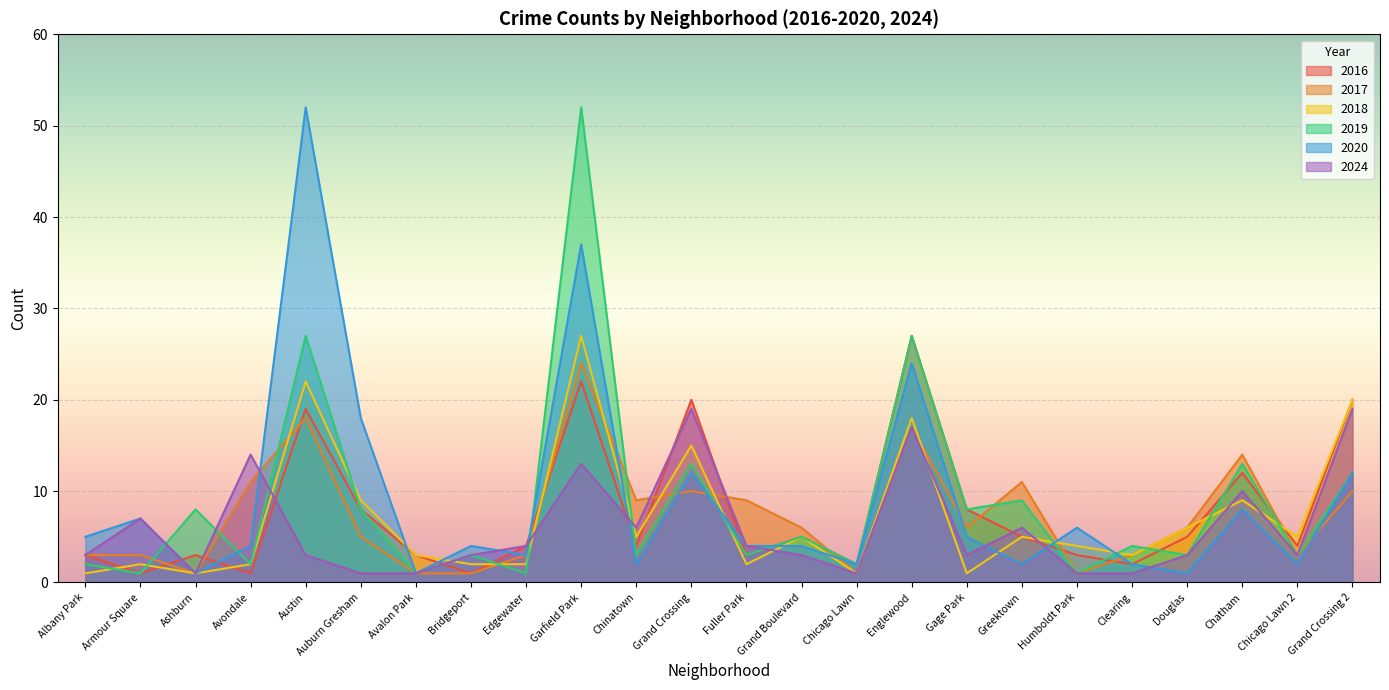

How many times do 2017 and 2018 cross each other?

9